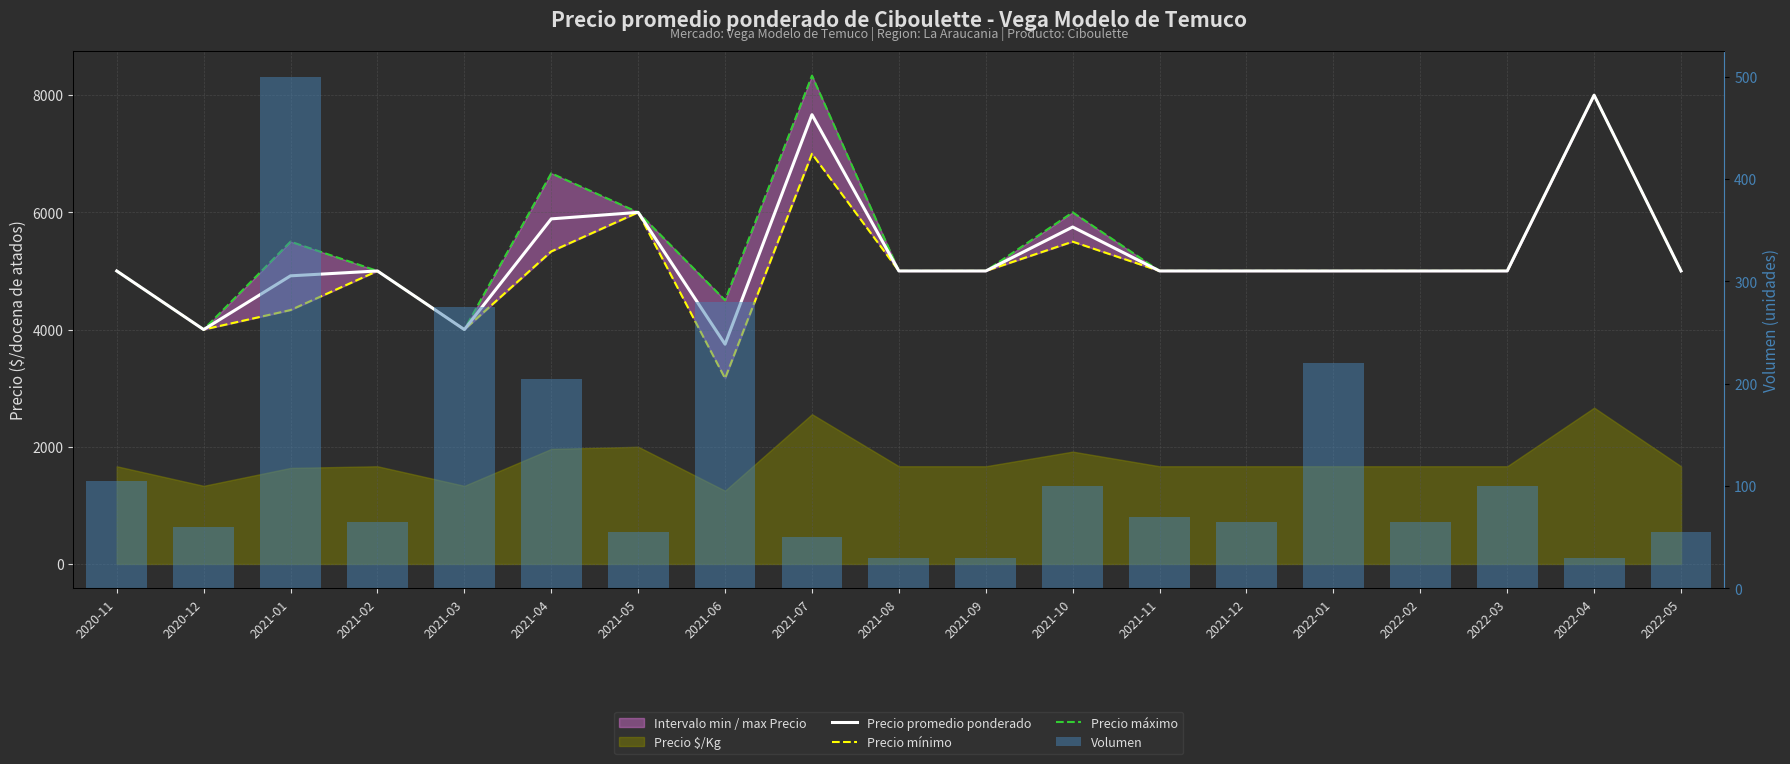

List the labels in order of Volumen value, largest first.

2021-01, 2021-06, 2021-03, 2022-01, 2021-04, 2020-11, 2021-10, 2022-03, 2021-11, 2021-02, 2021-12, 2022-02, 2020-12, 2021-05, 2022-05, 2021-07, 2021-08, 2021-09, 2022-04